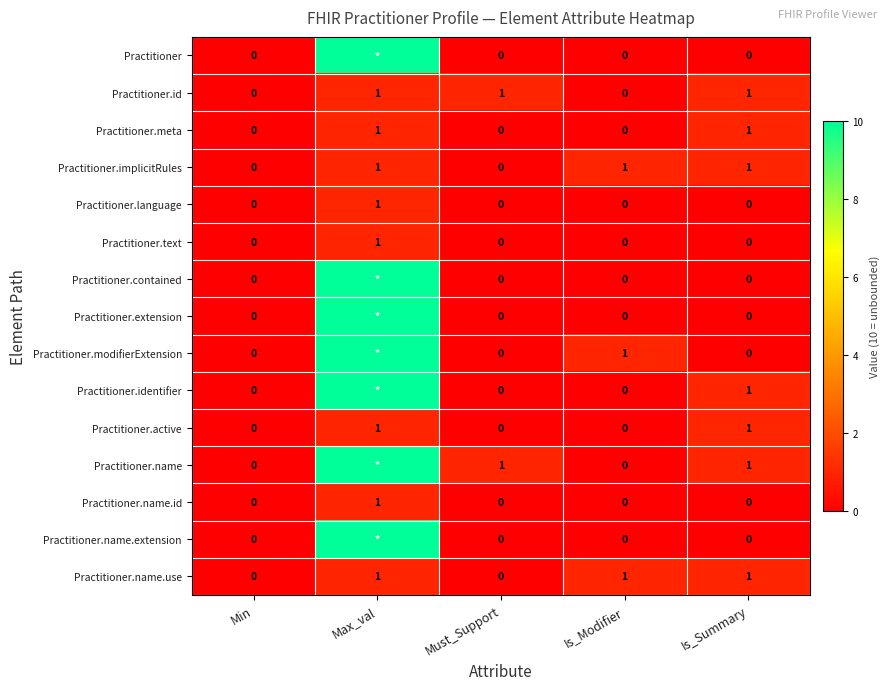

Count the Practitioner.active values in the range 0 to 1.

5